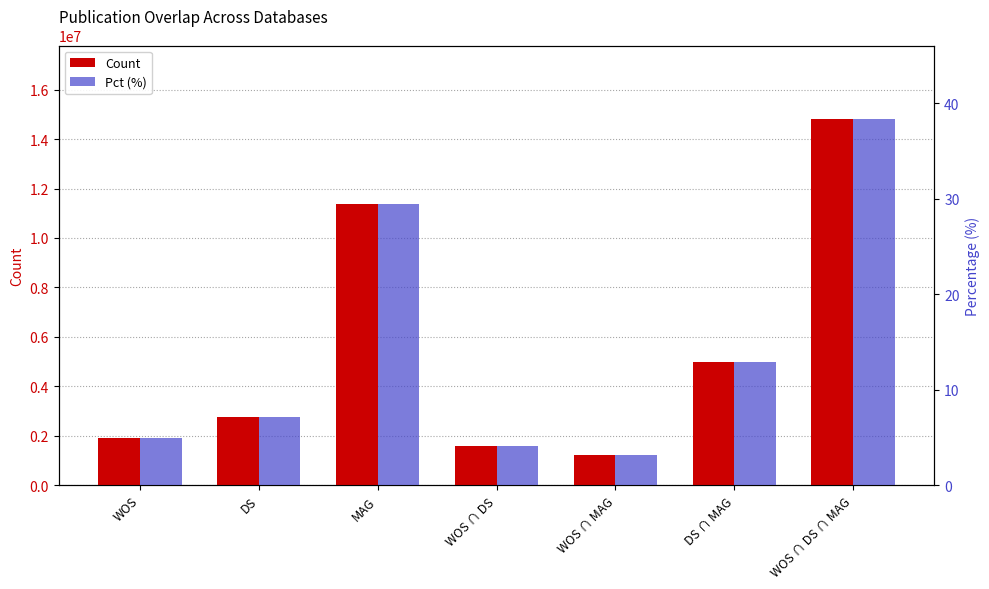

At which category is the sum across all series the highest?

WOS ∩ DS ∩ MAG